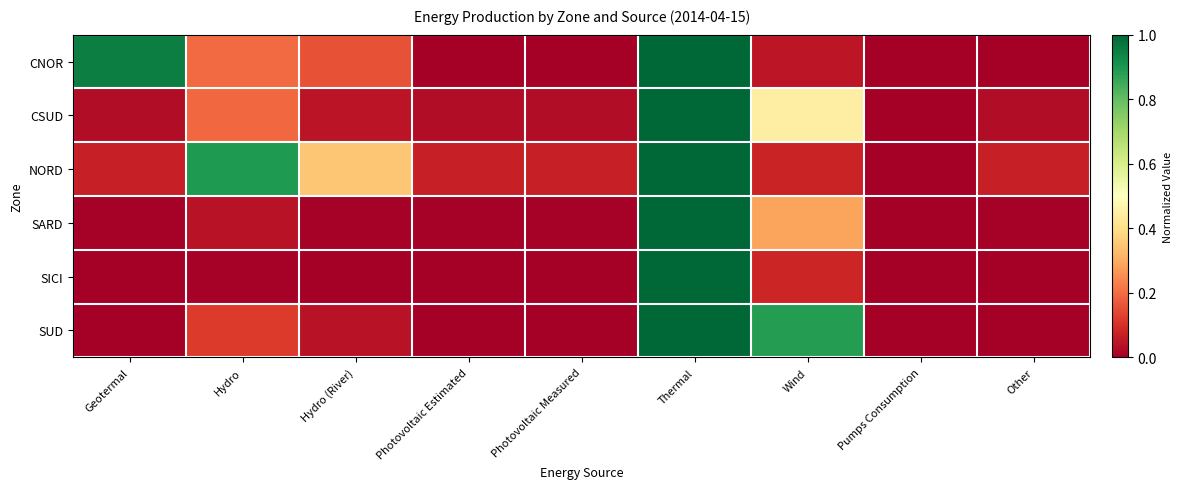

Which series has the widest spread of values?

CNOR